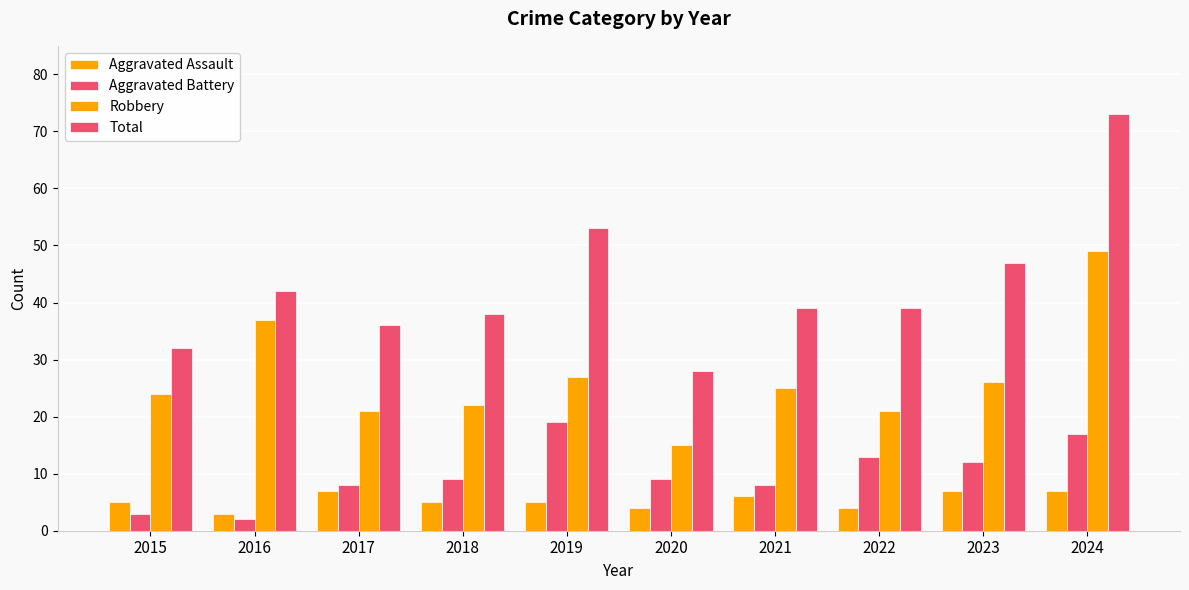

How many data points does each series have?

10